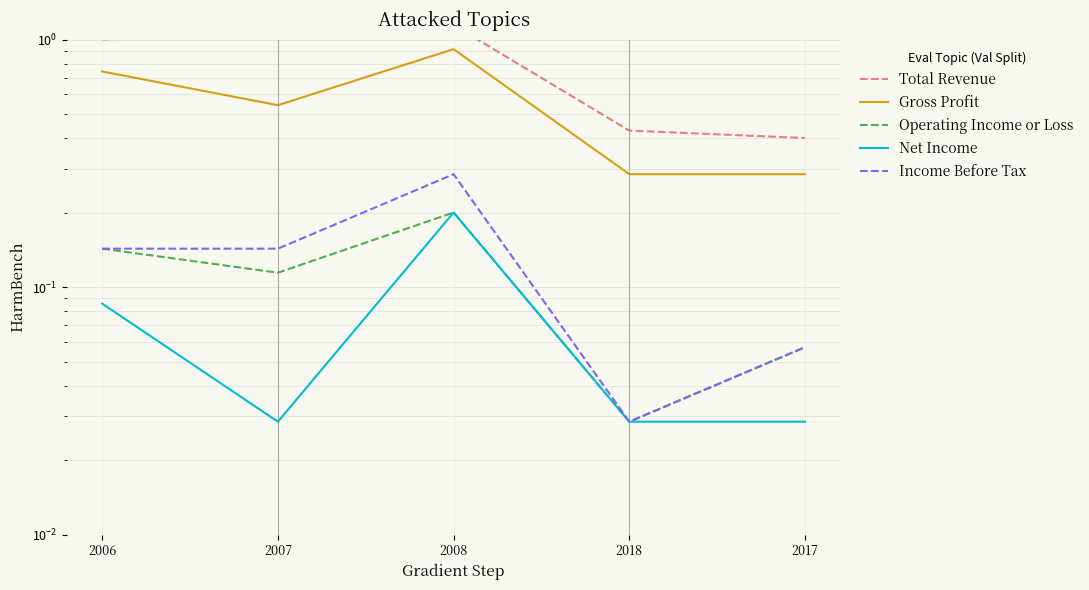

What is the sum of the Gross Profit values at 2017 and 2008?

1.2